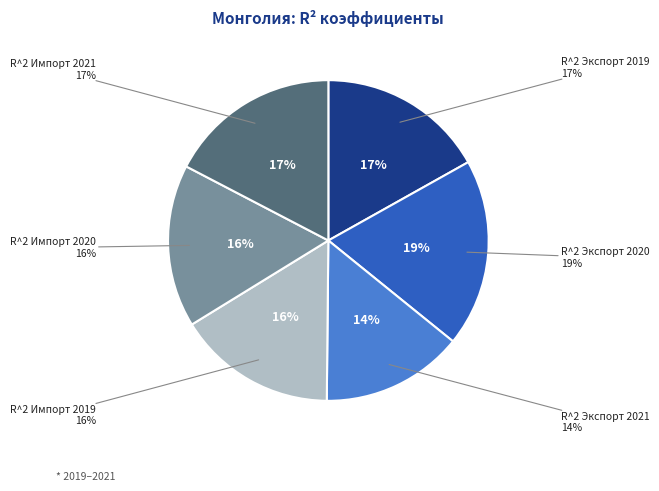

What is the change in value from R^2 Экспорт 2021 to R^2 Импорт 2019?

+0.1